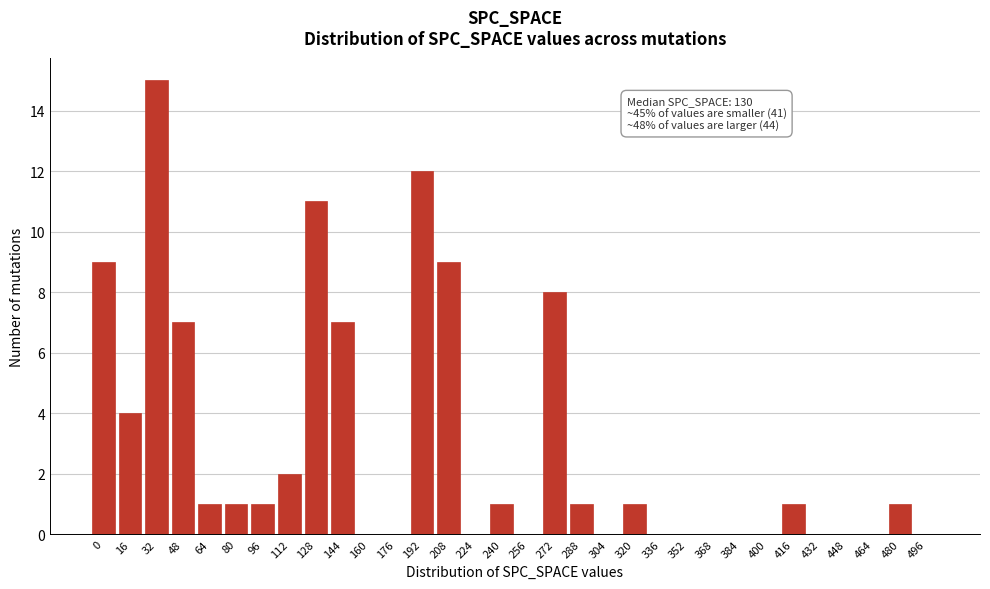

What is the sum of the values at 144 and 16?

11